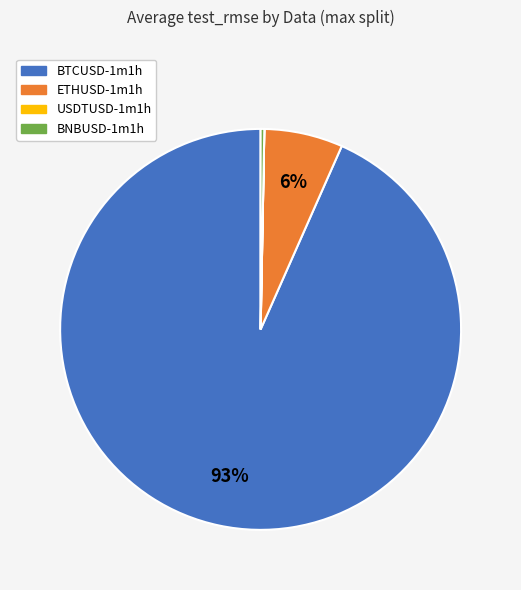

Combined, do ETHUSD-1m1h and BNBUSD-1m1h account for over 50%?

No